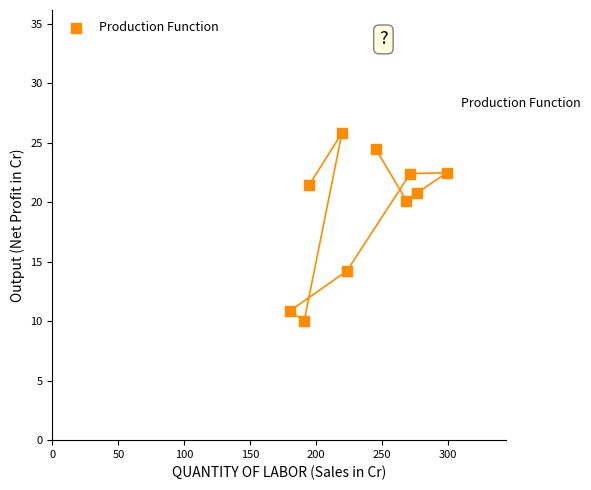

What is the average X value?

236.8